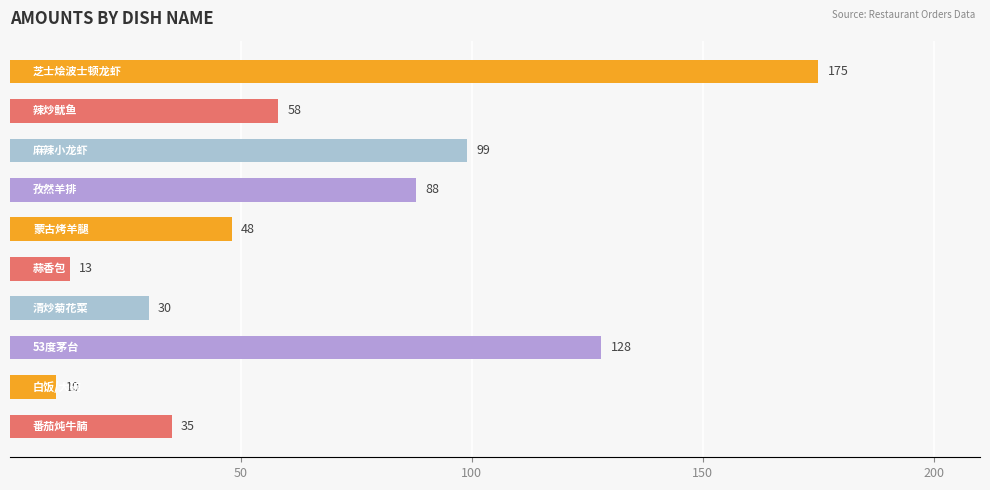

What is the smallest value displayed?

10